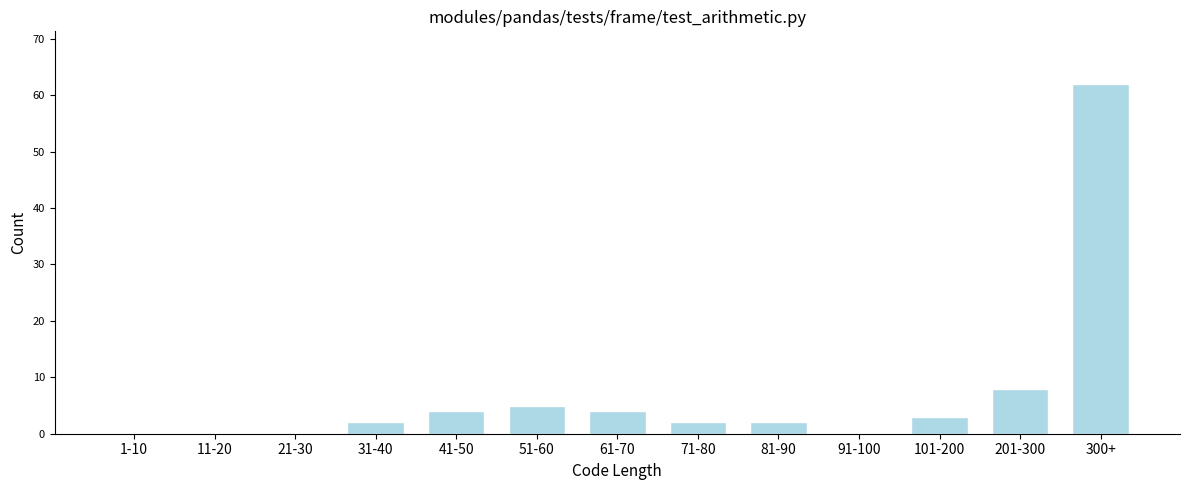

Reading right to left, list all the values displayed in this chart.

300+=62	201-300=8	101-200=3	91-100=0	81-90=2	71-80=2	61-70=4	51-60=5	41-50=4	31-40=2	21-30=0	11-20=0	1-10=0